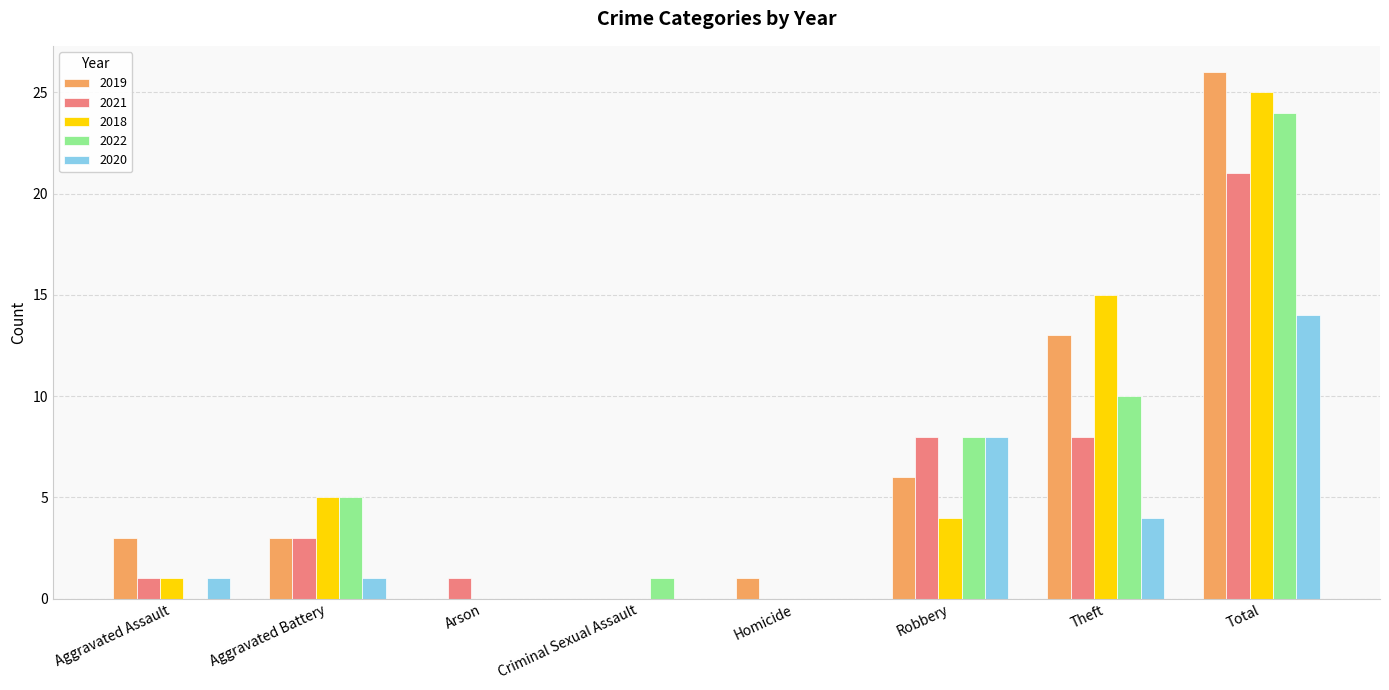

What is the approximate value of 2021 at Aggravated Battery?

3